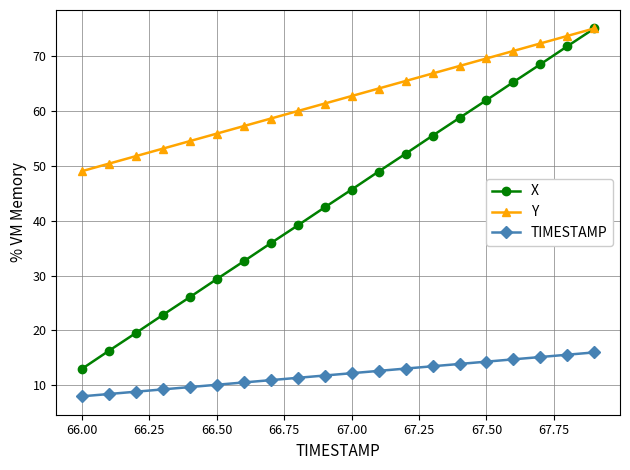

Reading left to right, what are all the values shown in this chart?

X: 13.0	16.3	19.5	22.8	26.1	29.3	32.6	35.9	39.1	42.4	45.6	48.9	52.2	55.5	58.7	61.9	65.2	68.5	71.8	75.0
Y: 49.0	50.4	51.7	53.1	54.5	55.8	57.2	58.6	59.9	61.3	62.7	64.1	65.4	66.8	68.2	69.5	70.9	72.3	73.6	75.0
TIMESTAMP: 8.0	8.4	8.8	9.3	9.7	10.1	10.5	10.9	11.4	11.8	12.2	12.6	13.1	13.5	13.9	14.3	14.7	15.2	15.6	16.0